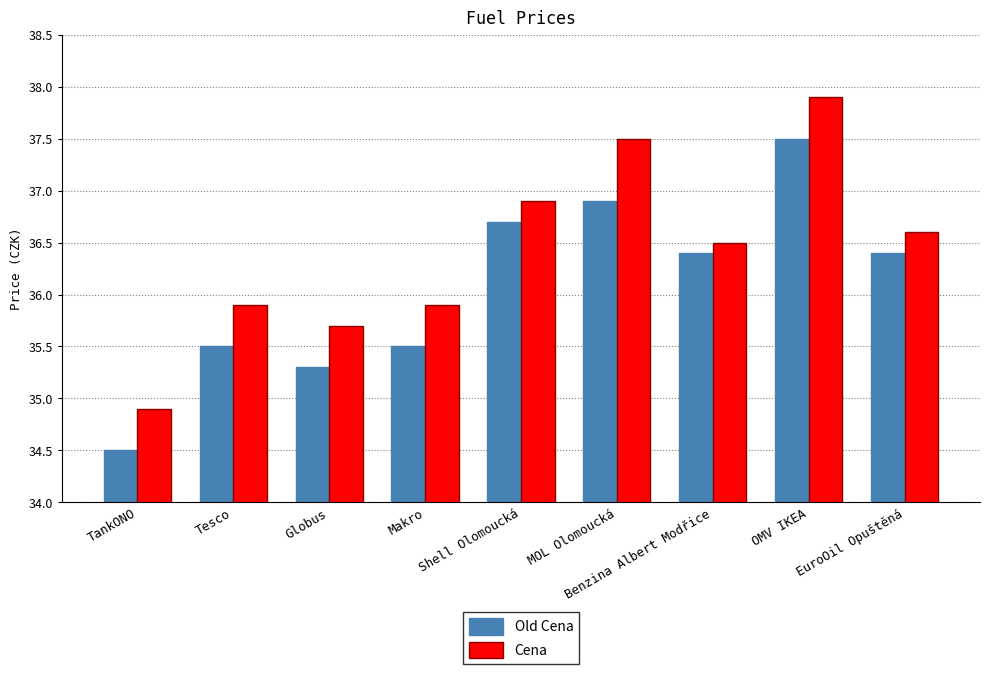

Reading left to right, transcribe all the data shown in this chart.

Old Cena: TankONO=34.5	Tesco=35.5	Globus=35.3	Makro=35.5	Shell Olomoucká=36.7	MOL Olomoucká=36.9	Benzina Albert Modřice=36.4	OMV IKEA=37.5	EuroOil Opuštěná=36.4
Cena: TankONO=34.9	Tesco=35.9	Globus=35.7	Makro=35.9	Shell Olomoucká=36.9	MOL Olomoucká=37.5	Benzina Albert Modřice=36.5	OMV IKEA=37.9	EuroOil Opuštěná=36.6